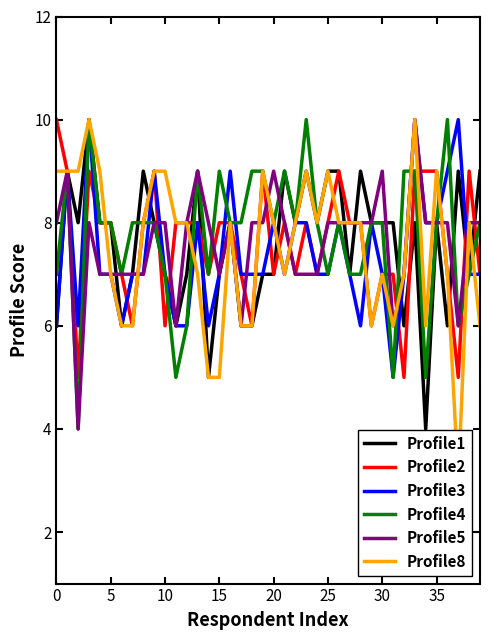

Reading left to right, list all the values displayed in this chart.

Profile1: 6	9	8	10	8	8	6	7	9	8	7	6	7	9	5	7	8	6	6	7	7	9	8	9	8	9	9	7	9	8	8	8	6	8	4	8	6	9	7	9
Profile2: 10	9	5	9	8	8	7	6	8	9	6	8	8	8	7	8	8	7	6	9	7	8	7	8	7	8	9	8	8	6	7	7	5	9	9	9	7	5	9	7
Profile3: 6	9	6	10	7	7	6	7	7	9	7	6	6	8	6	7	9	7	7	7	8	7	8	8	7	7	8	7	6	8	7	5	7	10	8	8	9	10	7	7
Profile4: 7	9	4	10	8	8	7	8	8	8	7	5	6	9	7	9	8	8	9	9	8	9	8	10	8	7	8	7	7	8	8	5	9	9	5	8	10	6	7	8
Profile5: 8	9	4	8	7	7	7	7	7	8	8	6	8	9	8	7	8	6	8	8	9	8	7	7	7	8	8	8	8	8	9	6	7	10	8	8	8	6	8	8
Profile8: 9	9	9	10	9	7	6	6	8	9	9	8	8	7	5	5	8	6	6	9	8	7	8	9	8	9	8	8	8	6	7	6	7	10	6	9	7	3	8	6